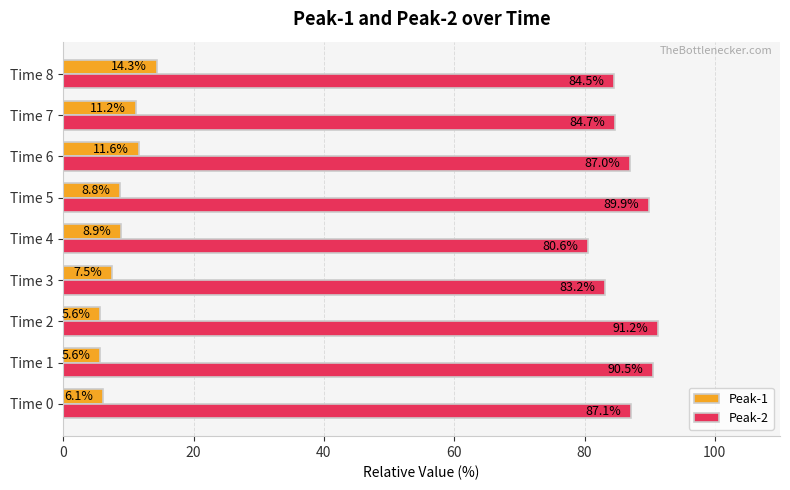

Count the number of categories in the chart.

9